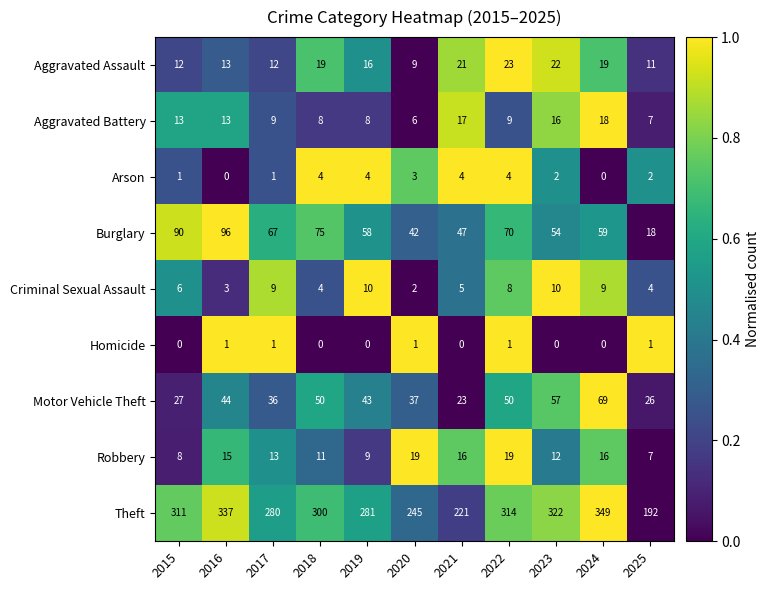

How many distinct data groups are displayed?

9